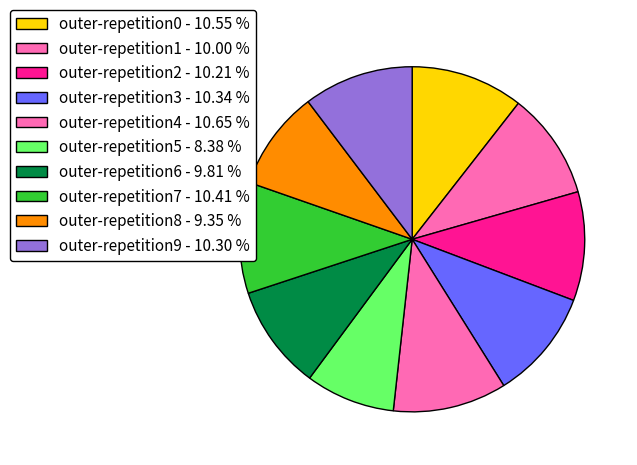

Does any single category account for the majority?

No